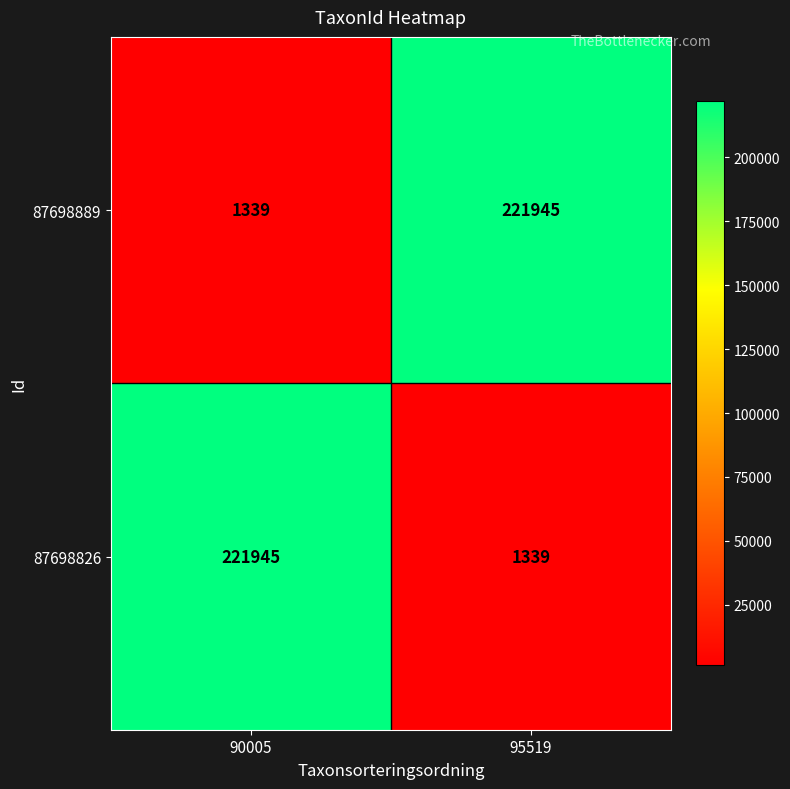

What value does the 87698826 series have at 95519, to the nearest 100?

1300